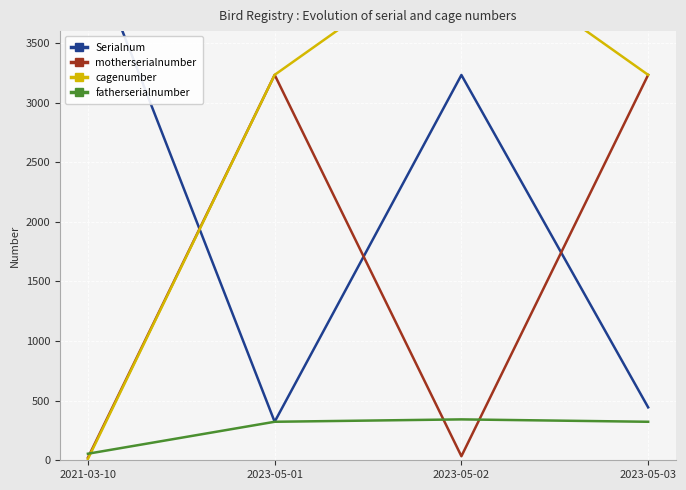

Reading left to right, list all the values displayed in this chart.

Serialnum: 2021-03-10=4343	2023-05-01=323	2023-05-02=3232	2023-05-03=444
motherserialnumber: 2021-03-10=22	2023-05-01=3233	2023-05-02=34	2023-05-03=3233
cagenumber: 2021-03-10=11	2023-05-01=3233	2023-05-02=4343	2023-05-03=3233
fatherserialnumber: 2021-03-10=55	2023-05-01=323	2023-05-02=343	2023-05-03=323